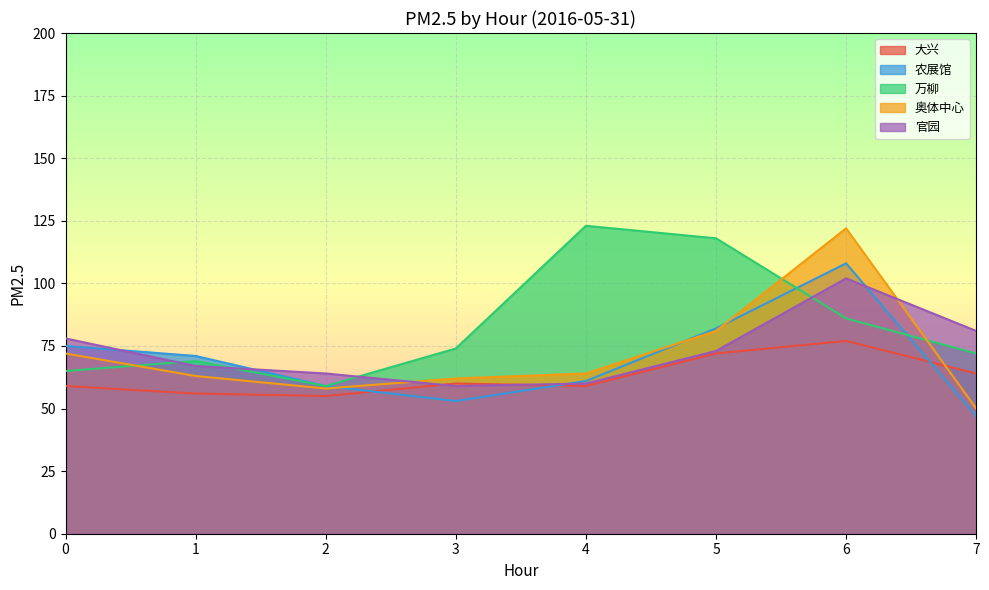

Which series has the largest total across all categories?

万柳